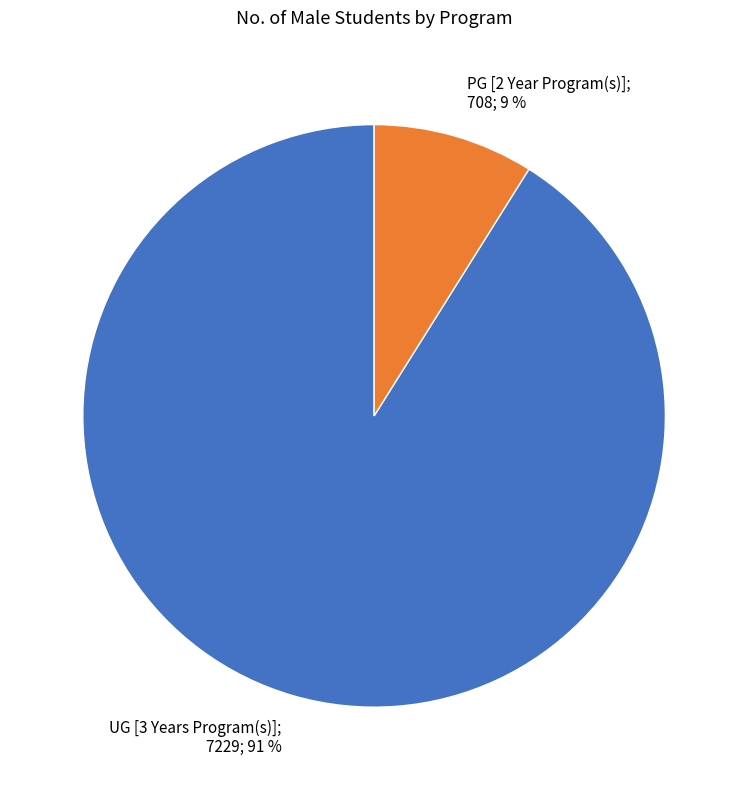

How many segments does this pie chart have?

2